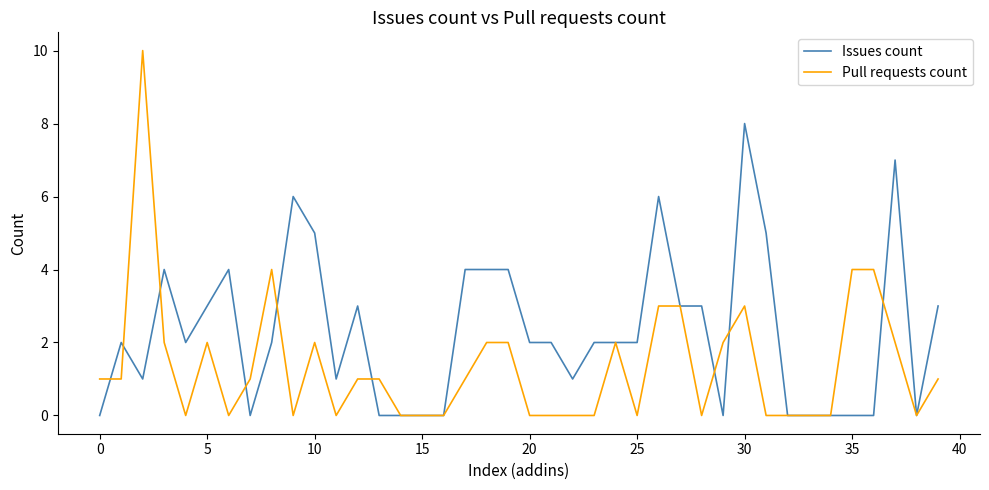

Rank the series by their maximum value, from lowest to highest.

Issues count, Pull requests count